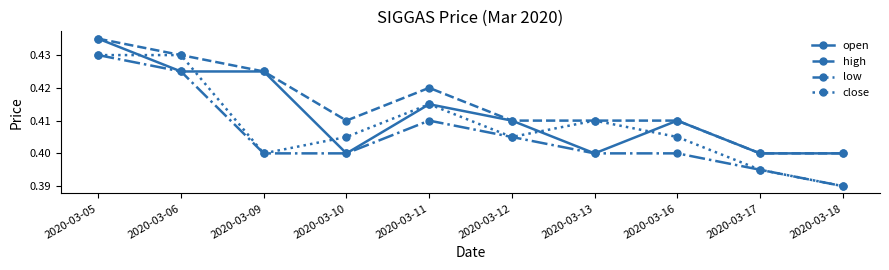

Is it true that low equals 0.2 at 2020-03-10?

False